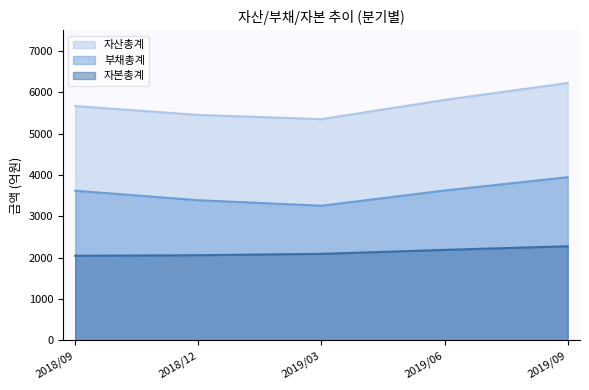

At which category is the sum across all series the highest?

2019/09